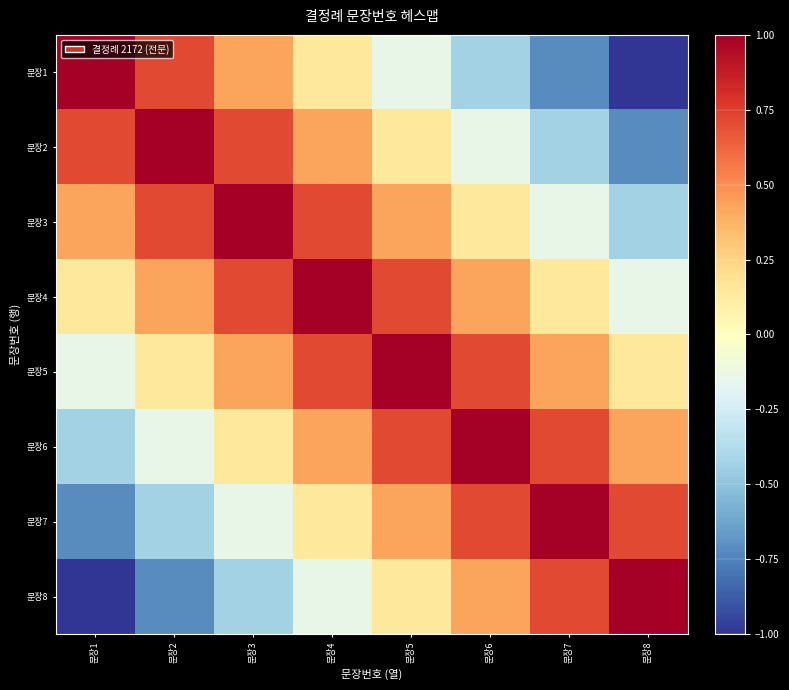

What is the spread (max minus min) of values at 문장7?

1.7